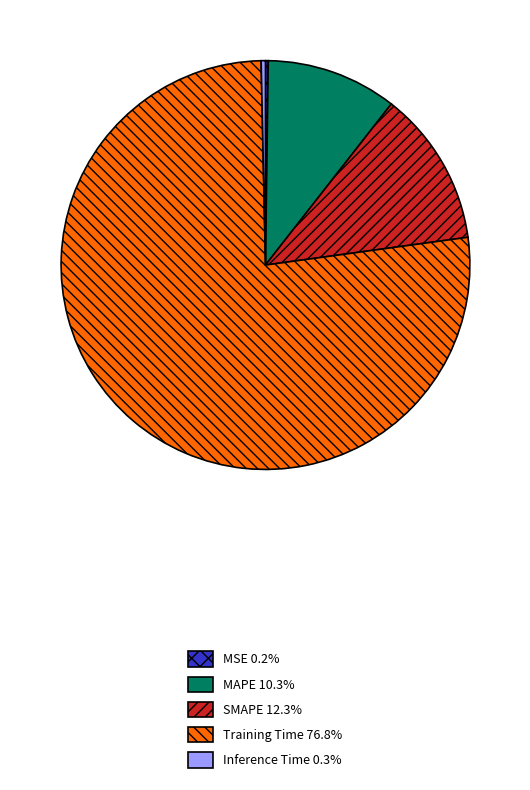

Is there any slice that represents more than half of the pie?

Yes